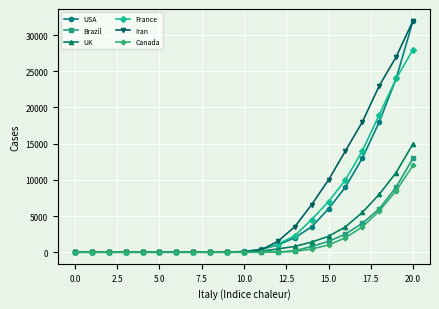

How many values in the UK series exceed 0?

10